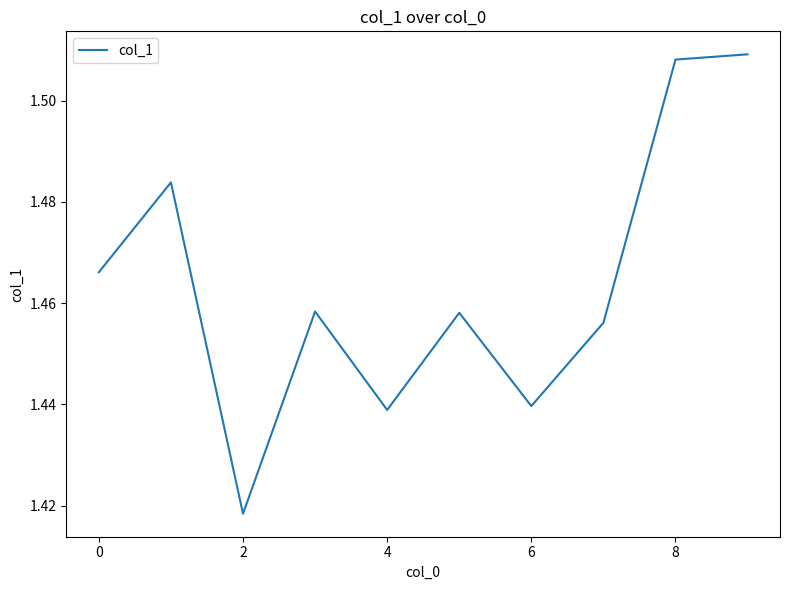

What is the ratio of the value at 2 to the value at 8?

0.9